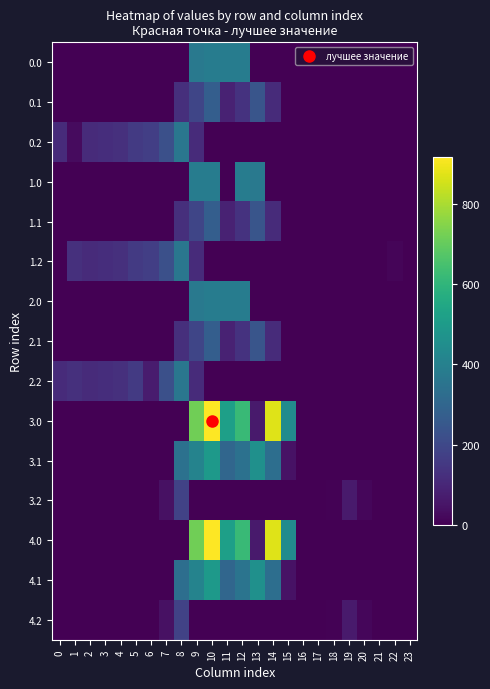

Reading left to right, what are all the values shown in this chart?

0.0: 0=0.0	1=0.0	2=0.0	3=0.0	4=0.0	5=0.0	6=0.0	7=0.0	8=0.0	9=369.4	10=385.0	11=385.0	12=385.0	13=0.0	14=0.0	15=0.0	16=0.0	17=0.0	18=0.0	19=0.0	20=0.0	21=0.0	22=0.0	23=0.0
0.1: 0=0.0	1=0.0	2=0.0	3=0.0	4=0.0	5=0.0	6=0.0	7=0.0	8=125.2	9=191.1	10=274.1	11=87.0	12=134.6	13=241.5	14=113.7	15=0.0	16=0.0	17=0.0	18=0.0	19=0.0	20=0.0	21=0.0	22=0.0	23=0.0
0.2: 0=112.9	1=26.7	2=114.5	3=119.0	4=125.6	5=155.0	6=171.2	7=223.4	8=364.7	9=111.5	10=0.0	11=0.0	12=0.0	13=0.0	14=0.0	15=0.0	16=0.0	17=0.0	18=0.0	19=0.0	20=0.0	21=0.0	22=0.0	23=0.0
1.0: 0=0.0	1=0.0	2=0.0	3=0.0	4=0.0	5=0.0	6=0.0	7=0.0	8=0.0	9=385.0	10=385.0	11=0.0	12=385.0	13=369.4	14=0.0	15=0.0	16=0.0	17=0.0	18=0.0	19=0.0	20=0.0	21=0.0	22=0.0	23=0.0
1.1: 0=0.0	1=0.0	2=0.0	3=0.0	4=0.0	5=0.0	6=0.0	7=0.0	8=125.2	9=191.1	10=274.1	11=87.0	12=134.6	13=241.5	14=113.7	15=0.0	16=0.0	17=0.0	18=0.0	19=0.0	20=0.0	21=0.0	22=0.0	23=0.0
1.2: 0=0.0	1=127.3	2=114.5	3=119.0	4=125.6	5=155.0	6=171.2	7=223.4	8=364.7	9=111.5	10=0.0	11=0.0	12=0.0	13=0.0	14=0.0	15=0.0	16=0.0	17=0.0	18=0.0	19=0.0	20=0.0	21=0.0	22=12.3	23=0.0
2.0: 0=0.0	1=0.0	2=0.0	3=0.0	4=0.0	5=0.0	6=0.0	7=0.0	8=0.0	9=369.4	10=385.0	11=385.0	12=385.0	13=0.0	14=0.0	15=0.0	16=0.0	17=0.0	18=0.0	19=0.0	20=0.0	21=0.0	22=0.0	23=0.0
2.1: 0=0.0	1=0.0	2=0.0	3=0.0	4=0.0	5=0.0	6=0.0	7=0.0	8=125.2	9=191.1	10=274.1	11=87.0	12=134.6	13=241.5	14=113.7	15=0.0	16=0.0	17=0.0	18=0.0	19=0.0	20=0.0	21=0.0	22=0.0	23=0.0
2.2: 0=112.9	1=127.3	2=114.5	3=119.0	4=125.6	5=155.0	6=70.7	7=223.4	8=364.7	9=111.5	10=0.0	11=0.0	12=0.0	13=0.0	14=0.0	15=0.0	16=0.0	17=0.0	18=0.0	19=0.0	20=0.0	21=0.0	22=0.0	23=0.0
3.0: 0=0.0	1=0.0	2=0.0	3=0.0	4=0.0	5=0.0	6=0.0	7=0.0	8=0.0	9=716.9	10=916.2	11=516.0	12=619.4	13=67.8	14=870.3	15=443.0	16=0.0	17=0.0	18=0.0	19=0.0	20=0.0	21=0.0	22=0.0	23=0.0
3.1: 0=0.0	1=0.0	2=0.0	3=0.0	4=0.0	5=0.0	6=0.0	7=0.0	8=342.2	9=408.1	10=491.1	11=304.0	12=340.2	13=458.5	14=330.7	15=43.9	16=0.0	17=0.0	18=0.0	19=0.0	20=0.0	21=0.0	22=0.0	23=0.0
3.2: 0=0.0	1=0.0	2=0.0	3=0.0	4=0.0	5=0.0	6=0.0	7=40.4	8=181.7	9=0.0	10=0.0	11=0.0	12=0.0	13=0.0	14=0.0	15=0.0	16=0.0	17=0.0	18=7.0	19=66.0	20=17.8	21=0.0	22=0.0	23=0.0
4.0: 0=0.0	1=0.0	2=0.0	3=0.0	4=0.0	5=0.0	6=0.0	7=0.0	8=0.0	9=716.9	10=916.2	11=516.0	12=619.4	13=67.8	14=870.3	15=443.0	16=0.0	17=0.0	18=0.0	19=0.0	20=0.0	21=0.0	22=0.0	23=0.0
4.1: 0=0.0	1=0.0	2=0.0	3=0.0	4=0.0	5=0.0	6=0.0	7=0.0	8=330.8	9=408.1	10=491.1	11=304.0	12=351.6	13=458.5	14=330.7	15=43.9	16=0.0	17=0.0	18=0.0	19=0.0	20=0.0	21=0.0	22=0.0	23=0.0
4.2: 0=0.0	1=0.0	2=0.0	3=0.0	4=0.0	5=0.0	6=0.0	7=40.4	8=181.7	9=0.0	10=0.0	11=0.0	12=0.0	13=0.0	14=0.0	15=0.0	16=0.0	17=0.0	18=7.0	19=66.0	20=17.8	21=0.0	22=0.0	23=0.0